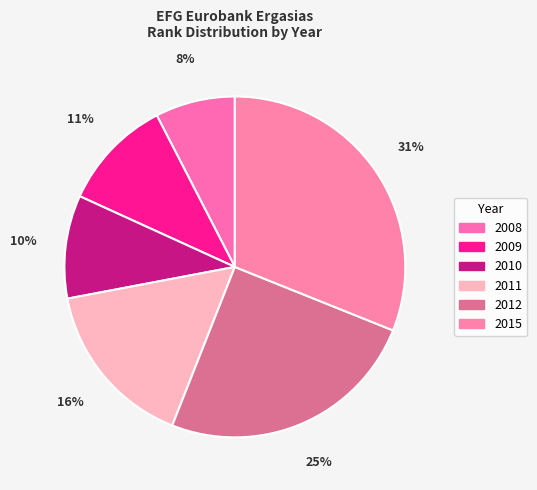

To the nearest percent, what portion does 2015 represent?

31%